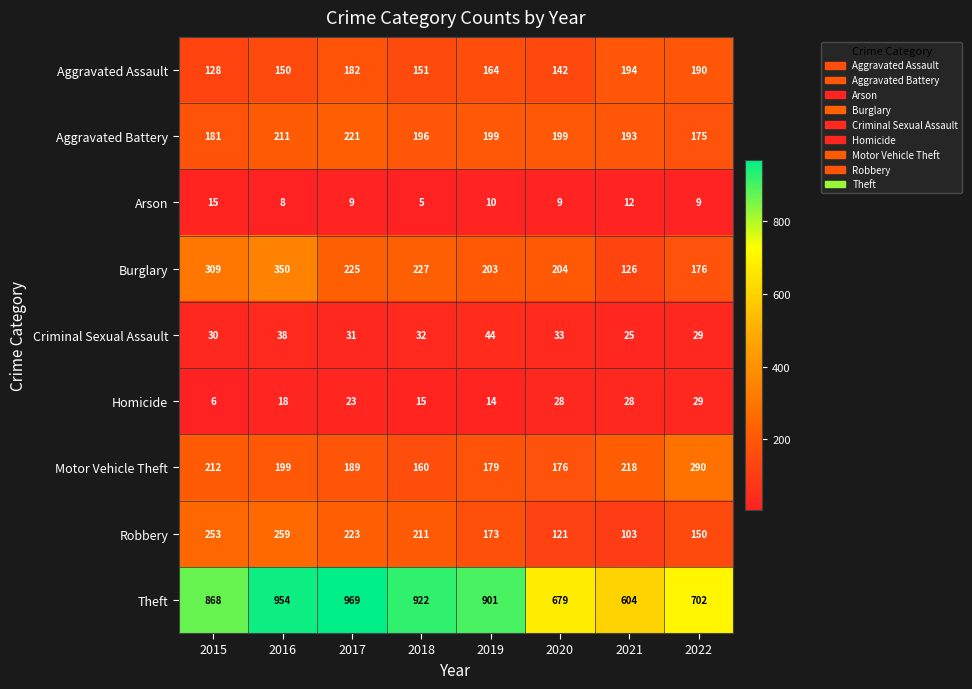

How many series are shown in this chart?

9